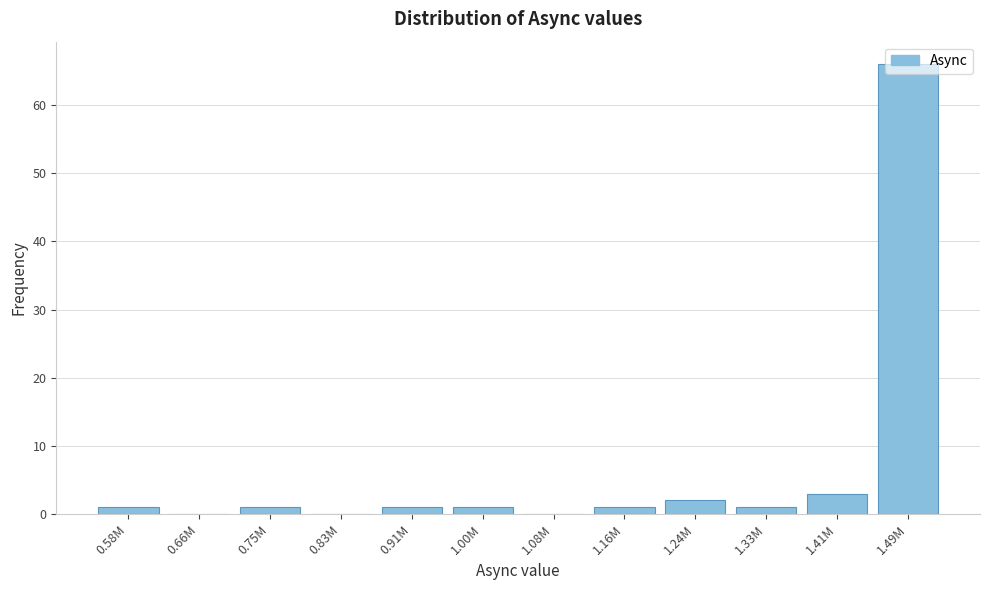

At which label is the value closest to 33?

1.41M